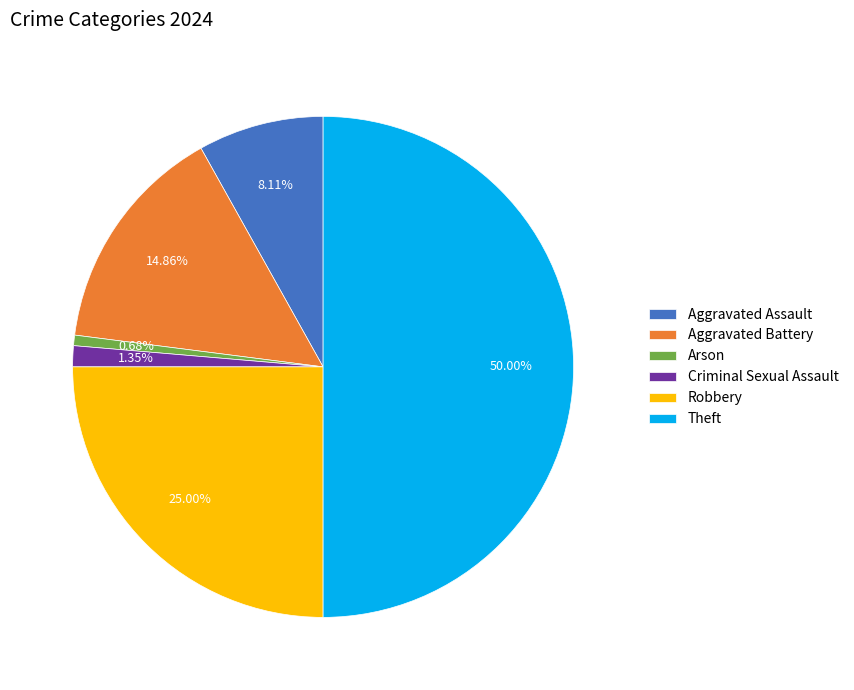

To the nearest percent, what is the difference between the largest and smallest slice percentages?

49%